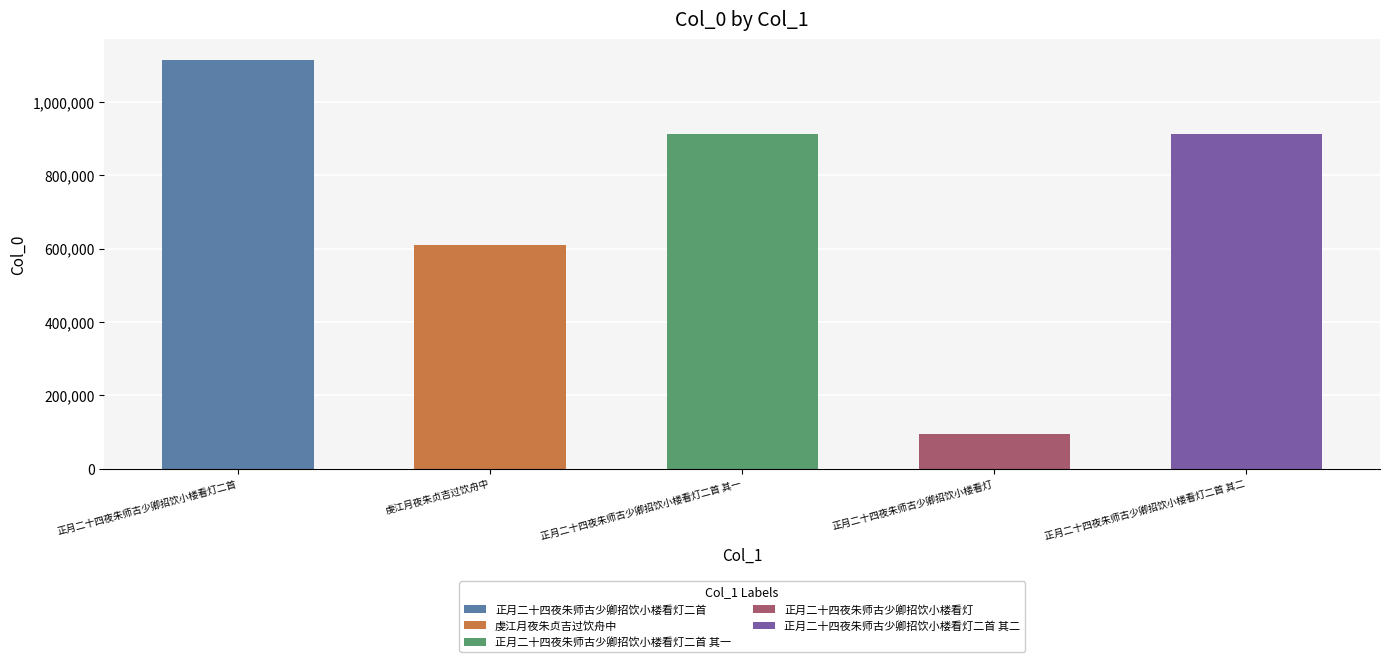

How many data points are less than 912188?

2